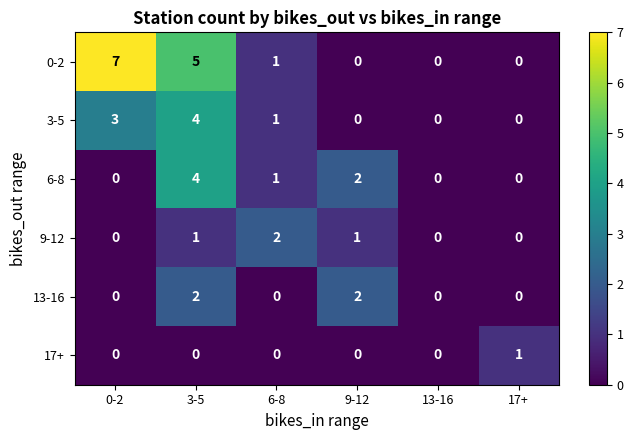

What is the maximum value for 3-5?

4